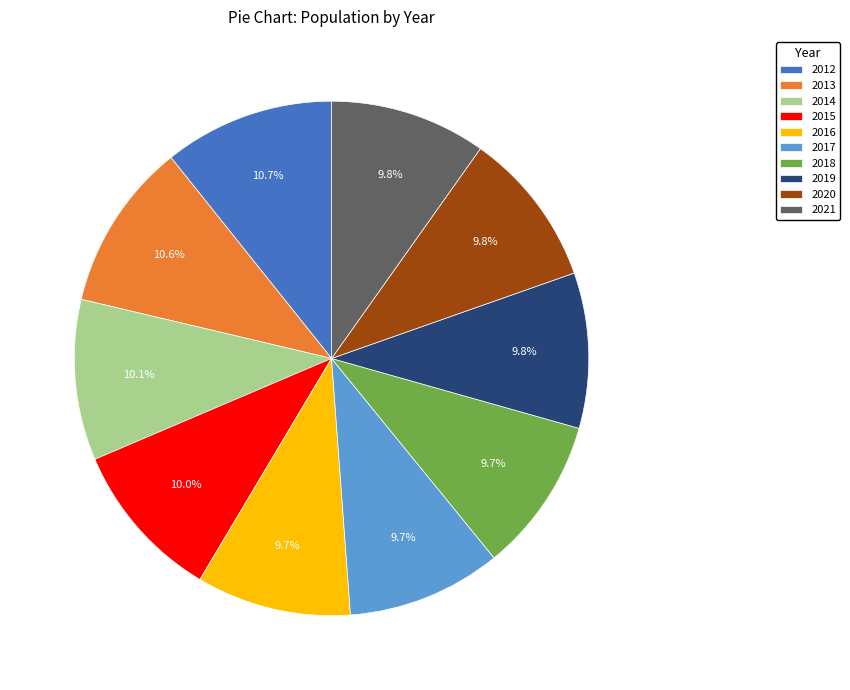

Which has a higher value, 2018 or 2012?

2012